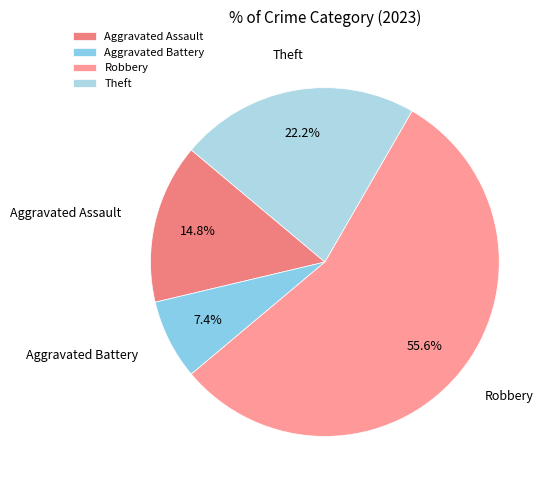

Which slice is the smallest?

Aggravated Battery